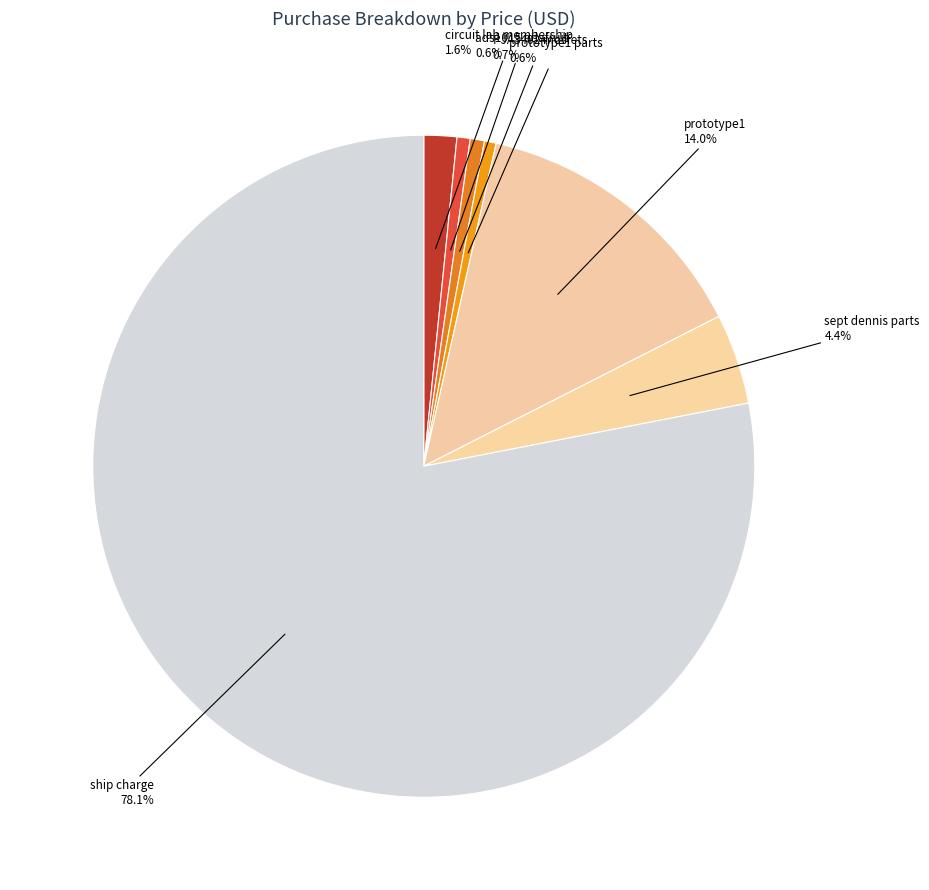

Approximately how many times larger is the value at ship charge compared to prototype1 parts?

136.6